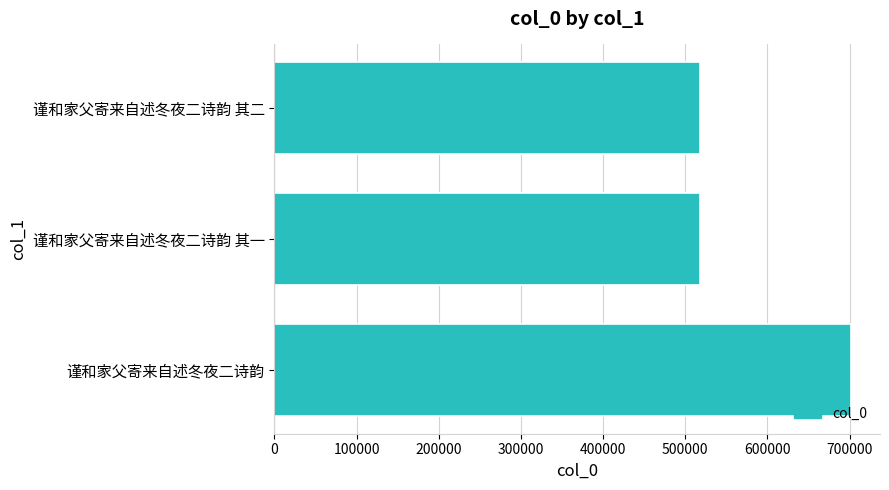

What is the smallest value displayed?

517903